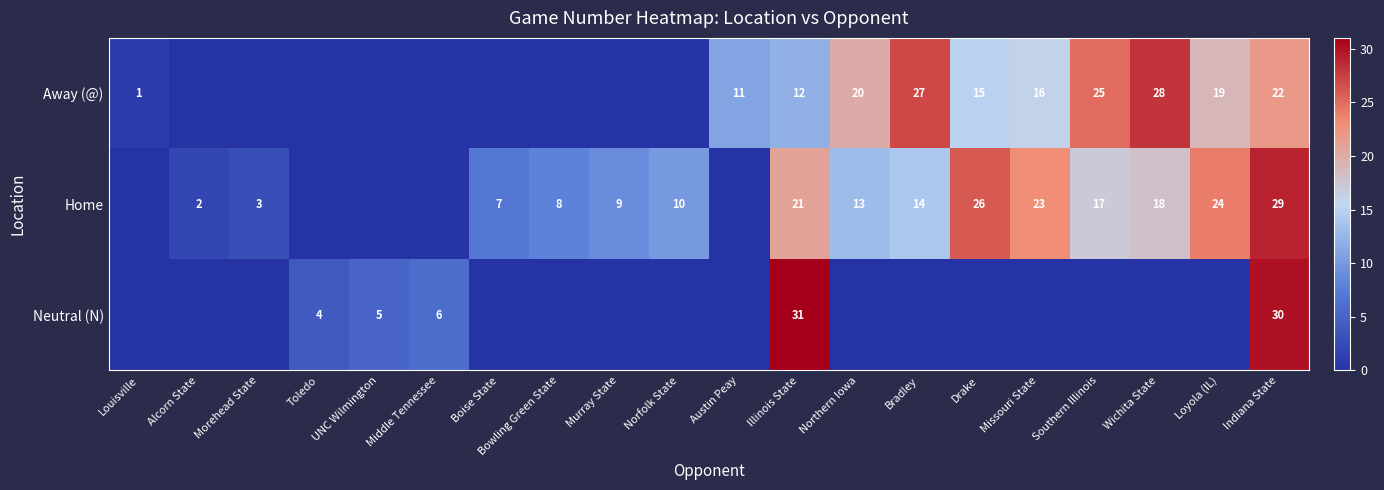

What is the difference between the maximum and minimum values in the row_1 series?

29